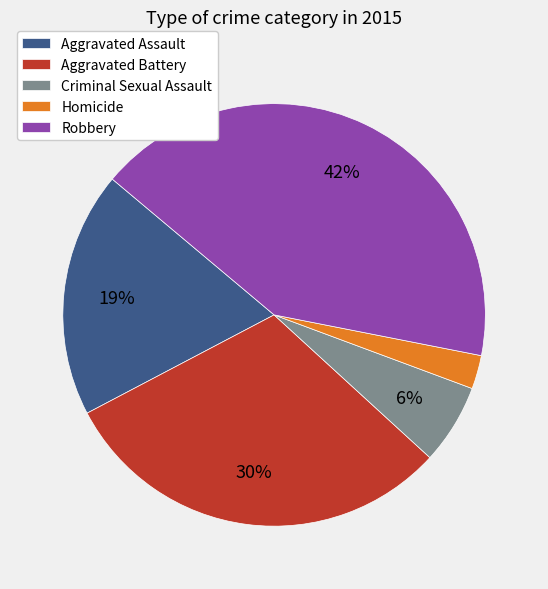

What is the largest slice in the pie chart?

Robbery